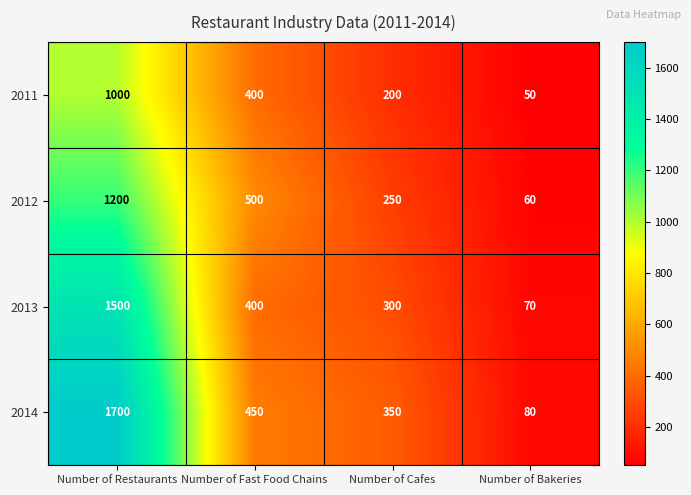

What is the sum of all 2012 values?

2010